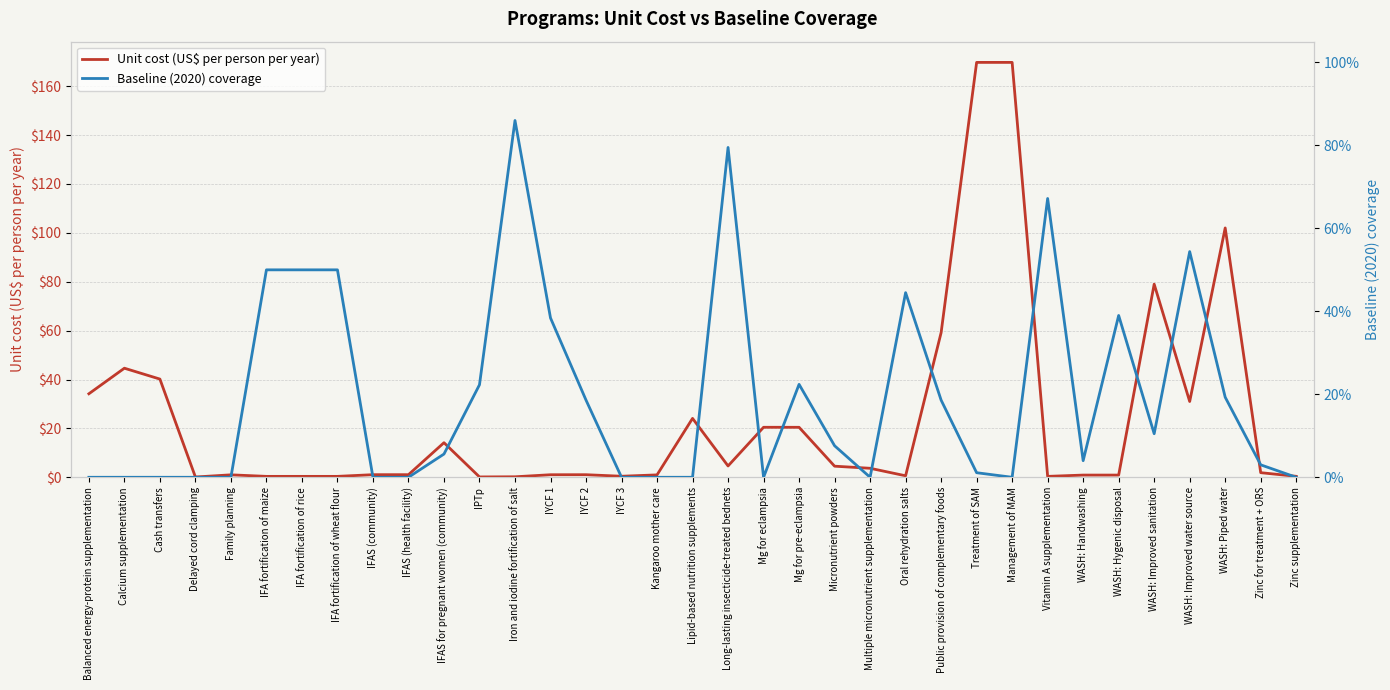

After their last crossing, which series has the higher values: Baseline (2020) coverage or Unit cost (US$ per person per year)?

Unit cost (US$ per person per year)